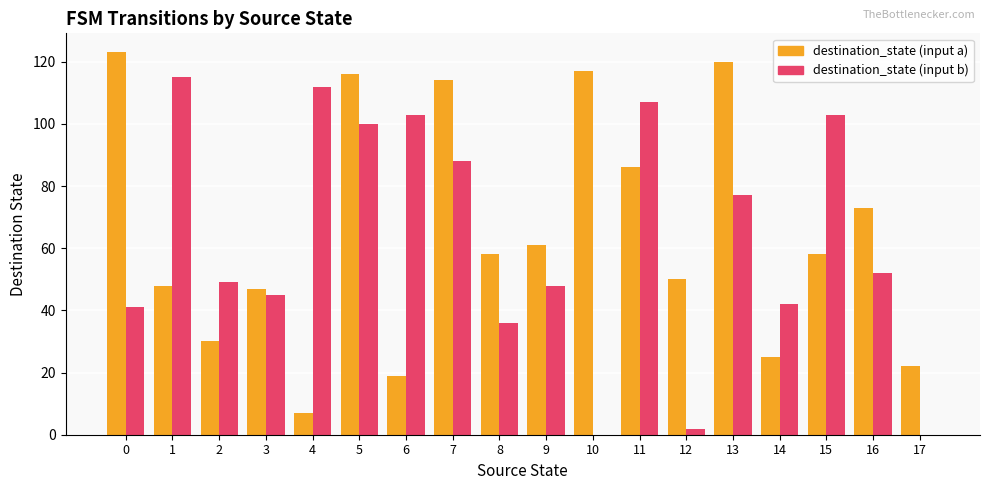

Is it true that destination_state (input a) equals 10 at 12?

False